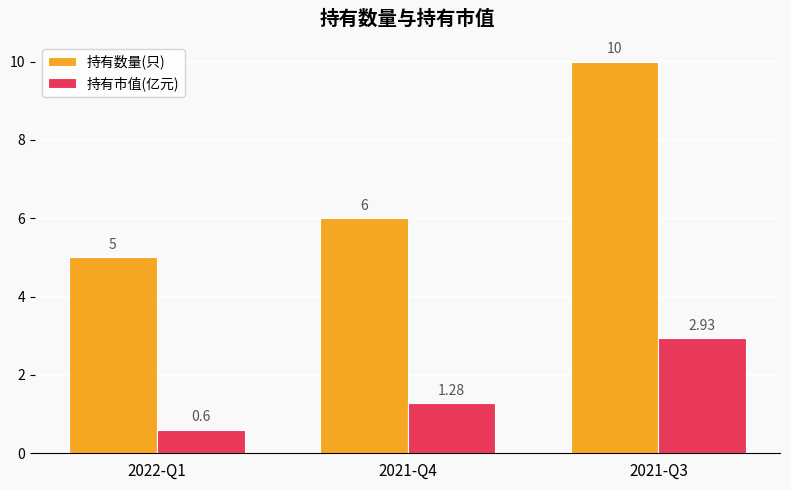

Count the number of data series in this chart.

2